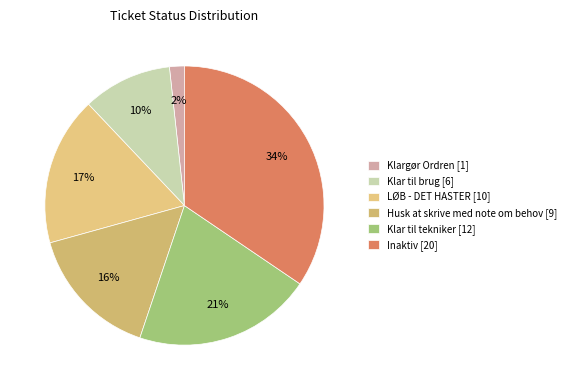

What is the change in value from Klar til tekniker to Inaktiv?

+8